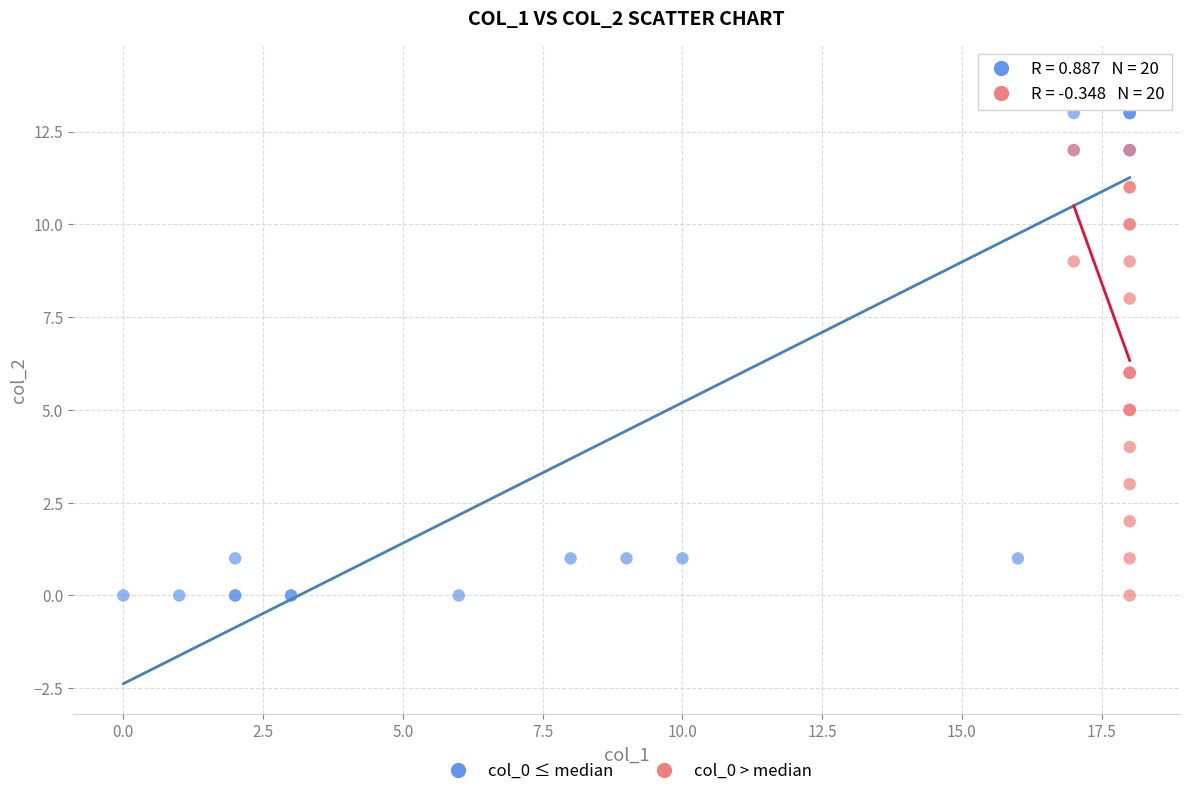

Which series has the widest spread of Y values?

col_0 ≤ median